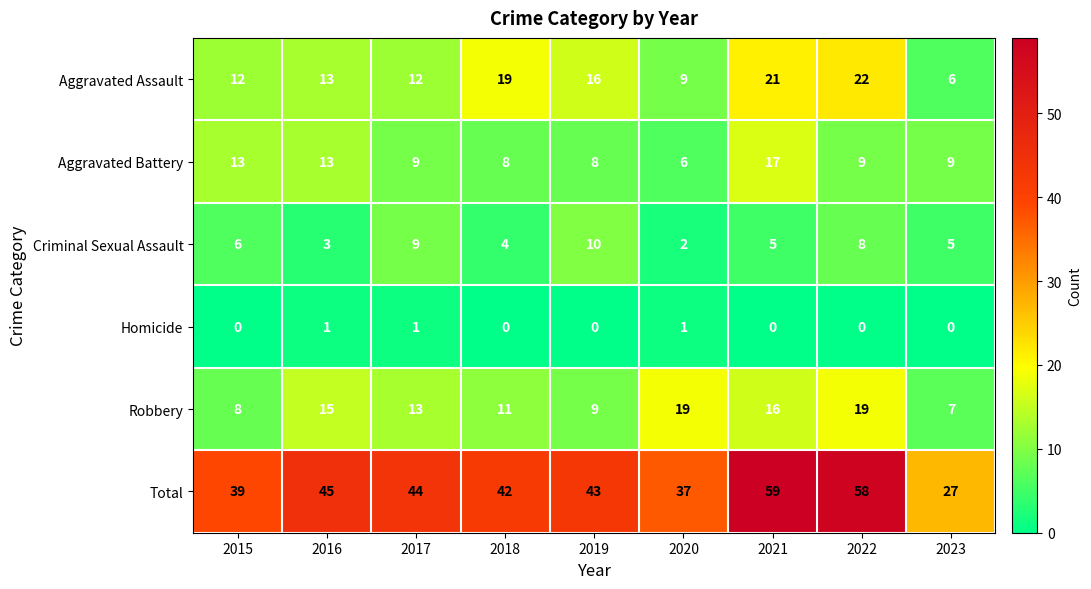

Which series has the widest spread of values?

Total